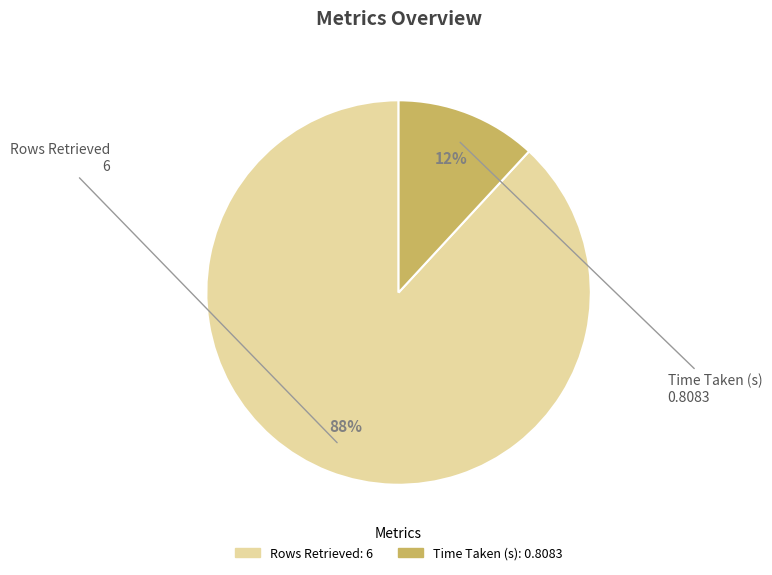

To the nearest percent, what percentage of the pie is Rows Retrieved?

88%